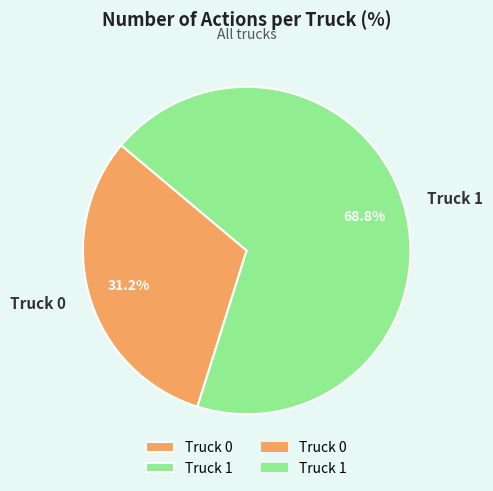

Is there any slice that represents more than half of the pie?

Yes